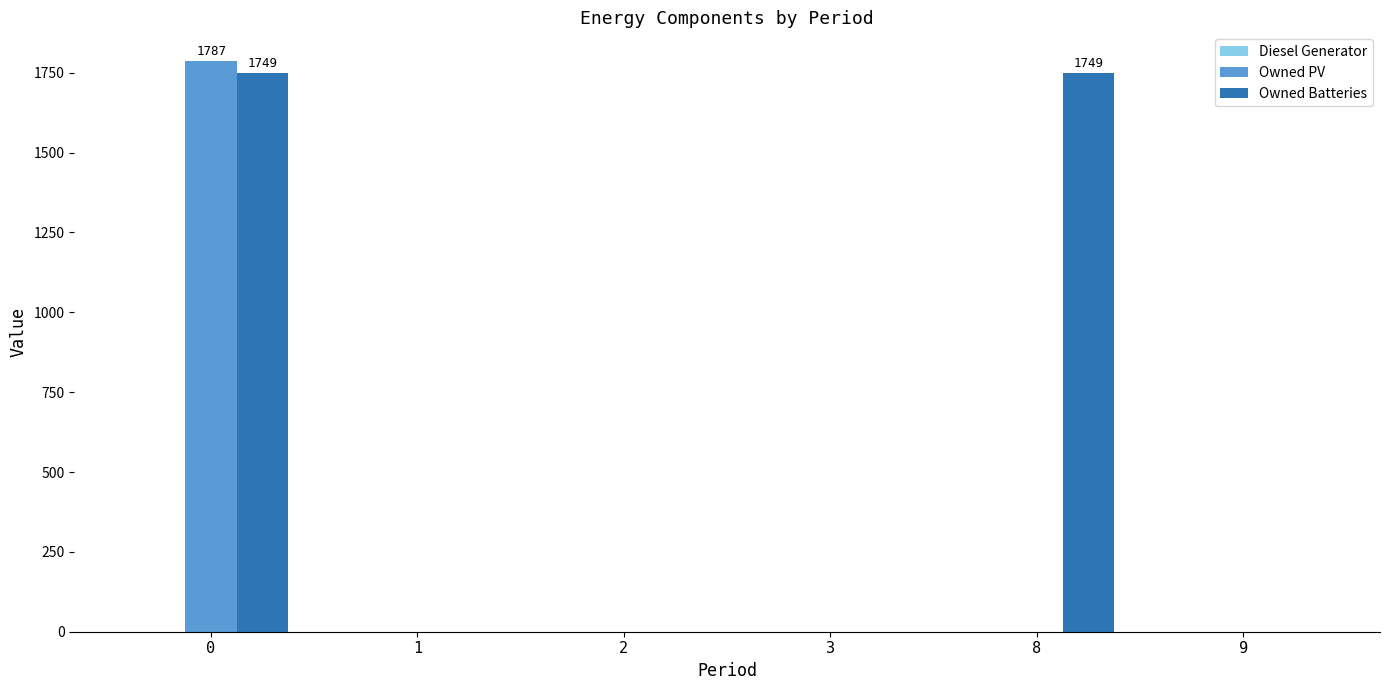

Which series has the largest total across all categories?

Owned Batteries